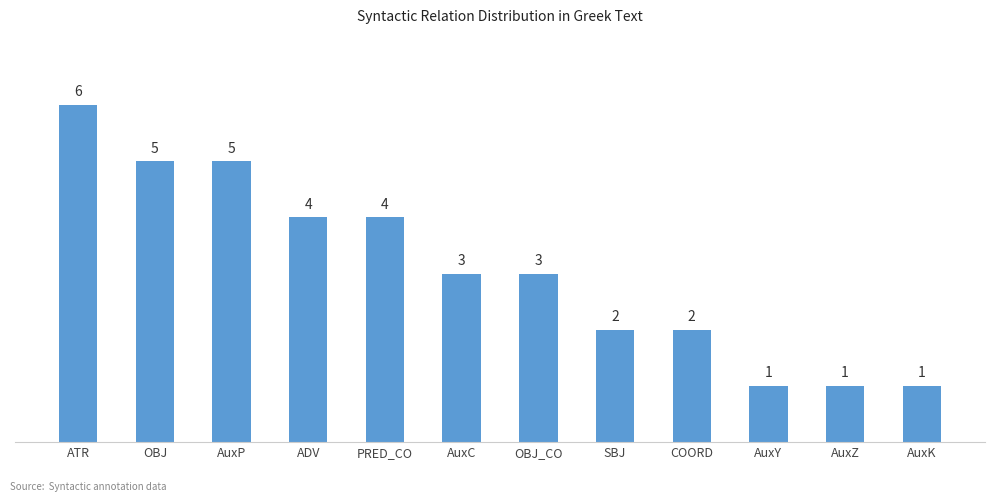

Reading left to right, list all the values displayed in this chart.

ATR=6	OBJ=5	AuxP=5	ADV=4	PRED_CO=4	AuxC=3	OBJ_CO=3	SBJ=2	COORD=2	AuxY=1	AuxZ=1	AuxK=1